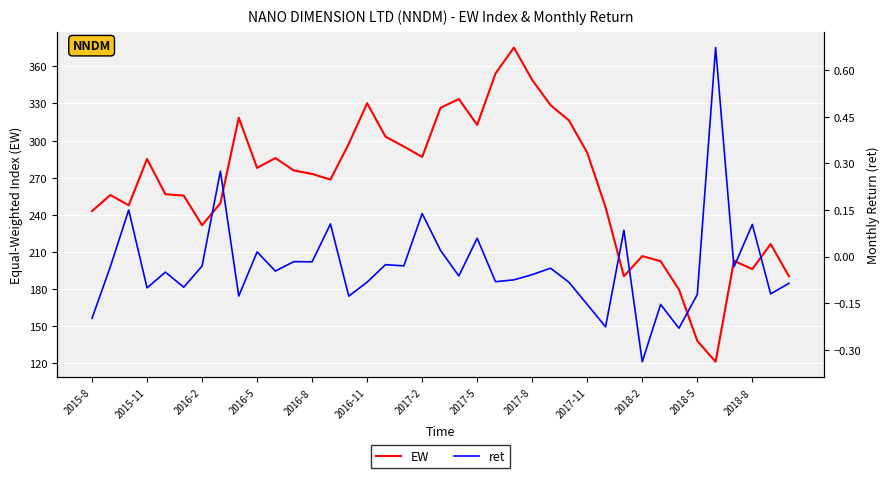

Does the chart display data point markers on the line(s)?

No